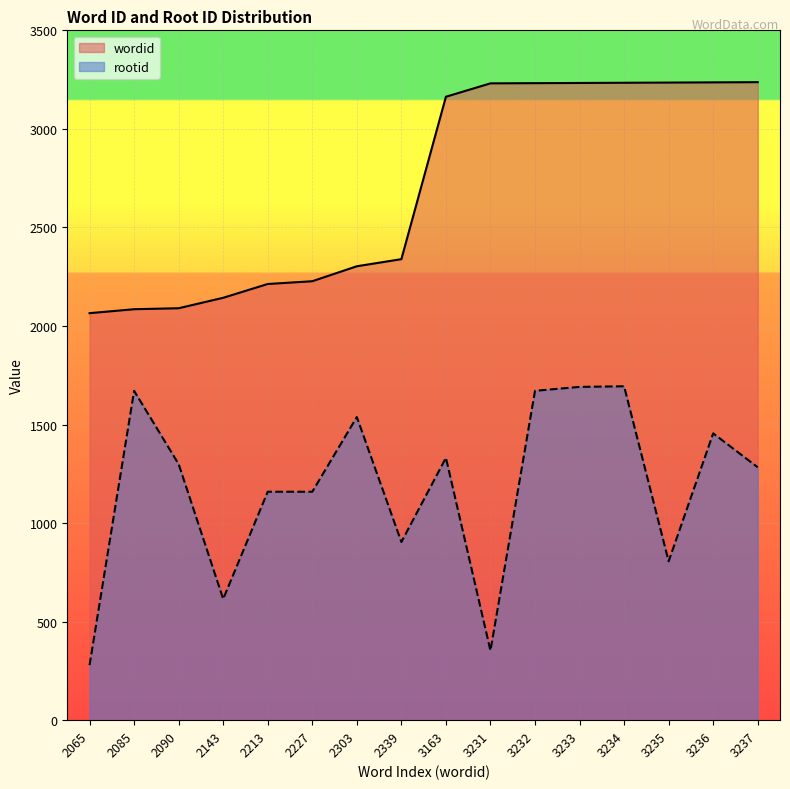

Which category has the lowest value in the wordid series?

2065